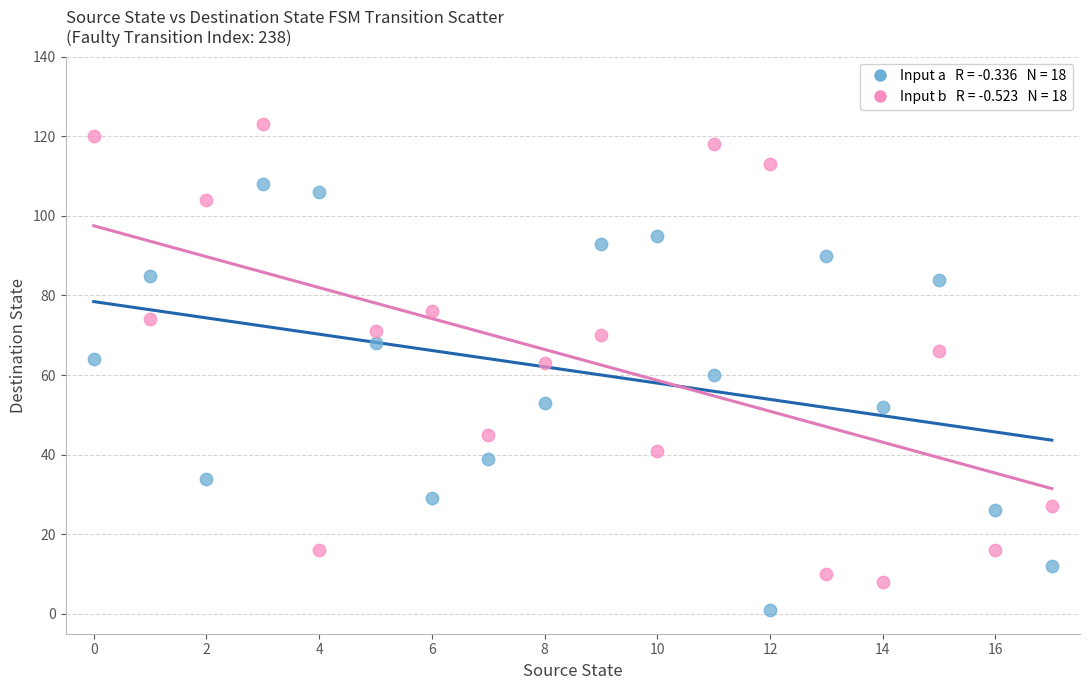

Across all data points, what is the range of Y values (max minus min)?

122